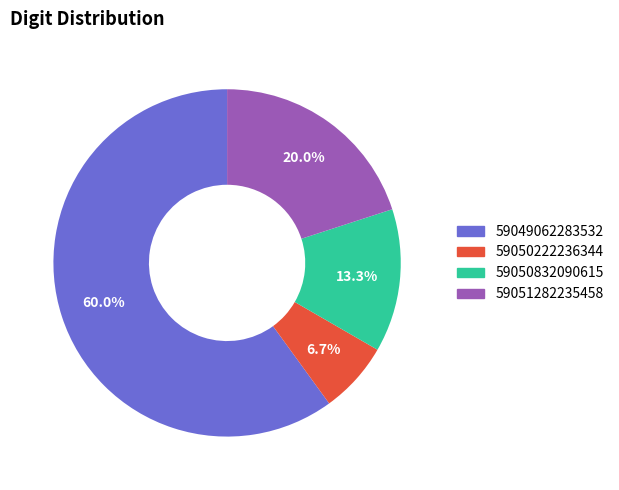

Which has a higher value, 59051282235458 or 59050222236344?

59051282235458